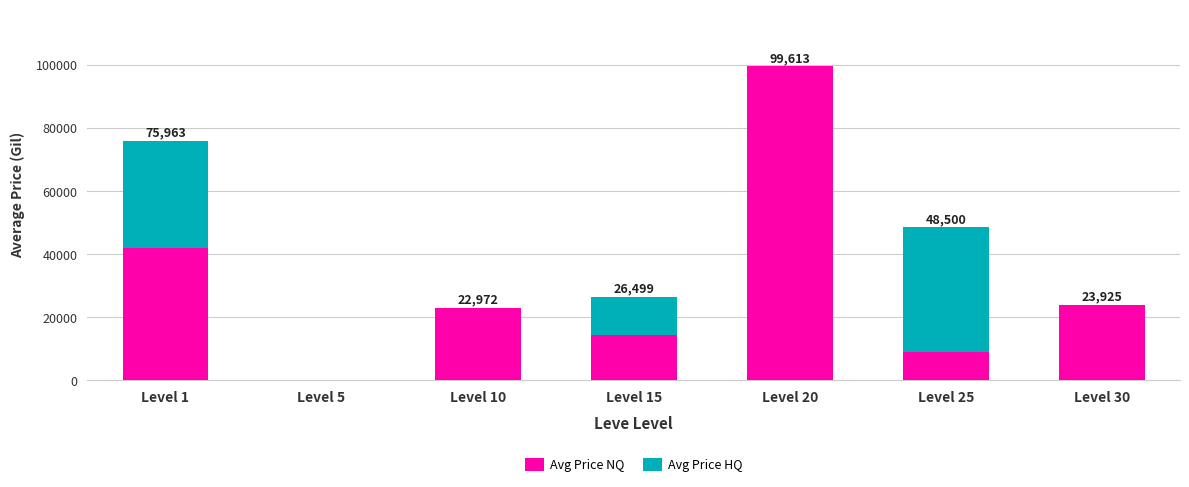

At which category is the sum across all series the highest?

Level 20